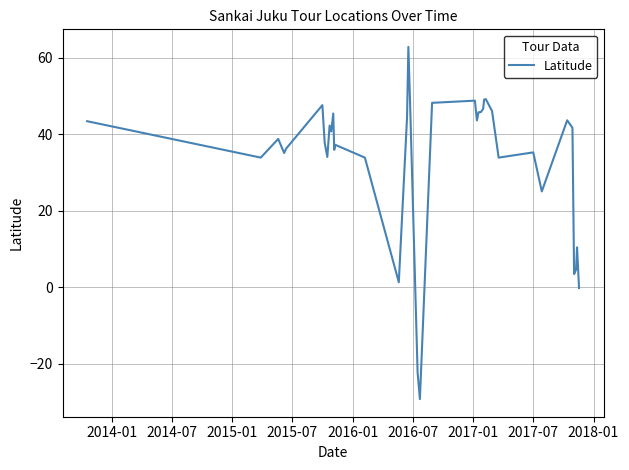

What is the greatest value displayed?

62.8